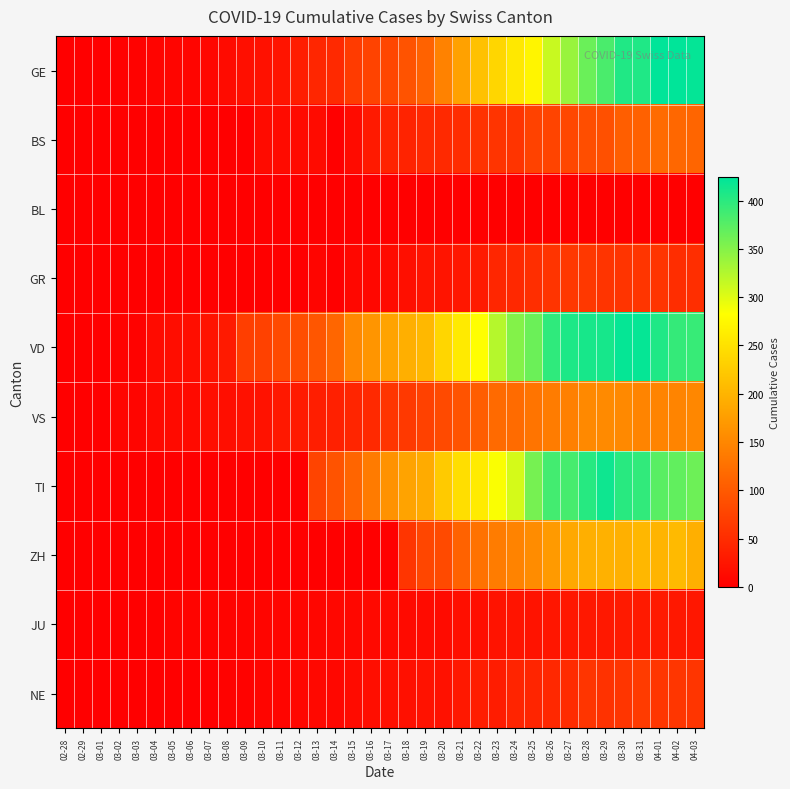

Rank the series by their maximum value, from highest to lowest.

GE, VD, TI, ZH, VS, BS, NE, GR, JU, BL